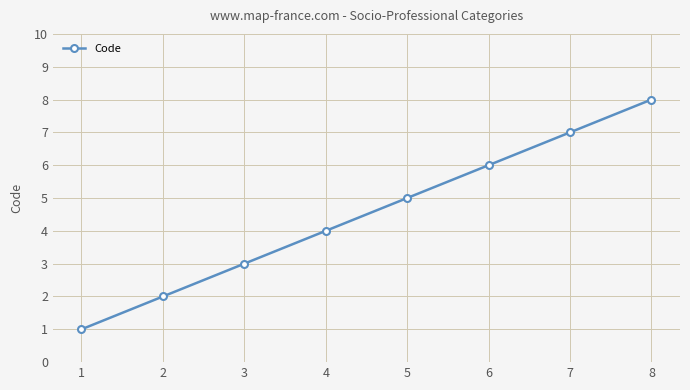

What is the change in value from 4 to 8?

+4